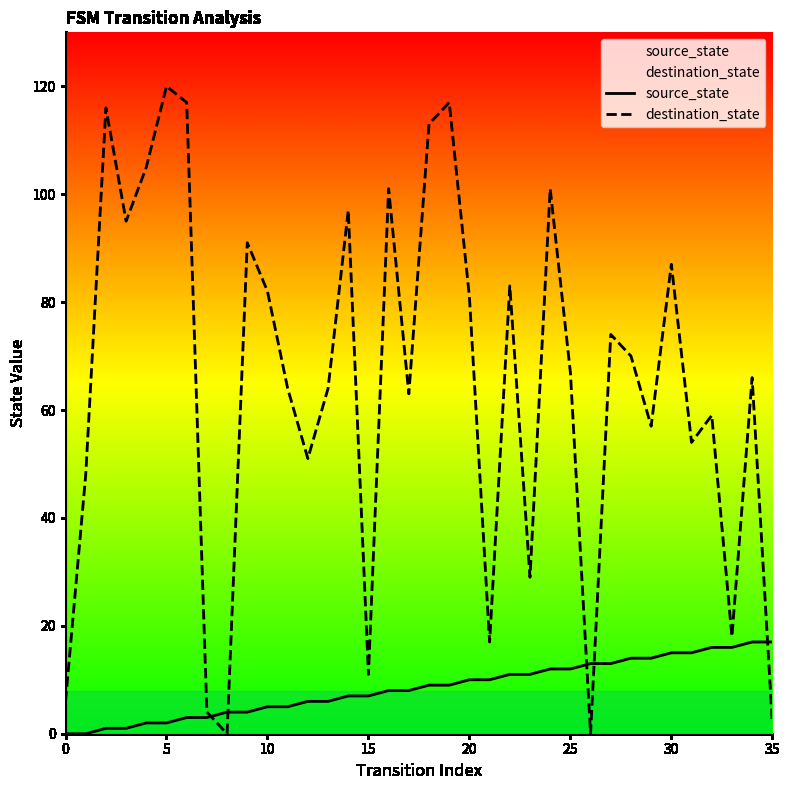

Which series ends up on top after the final intersection of destination_state and source_state?

source_state